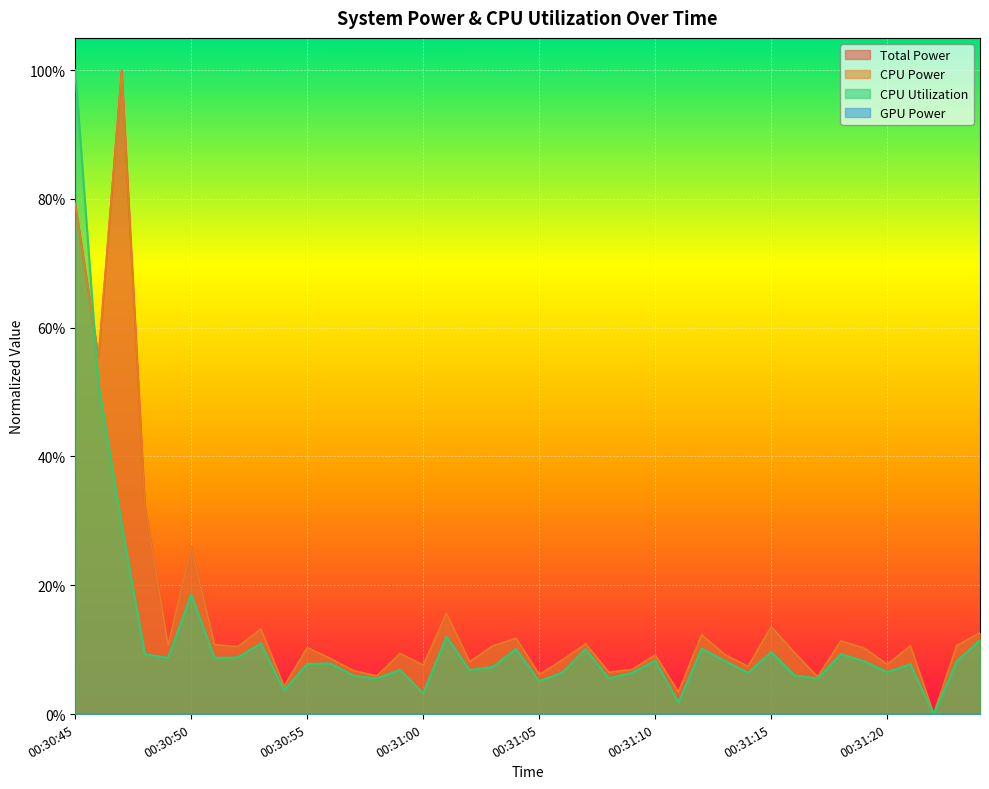

True or false: CPU Utilization and Total Power intersect in this chart.

True